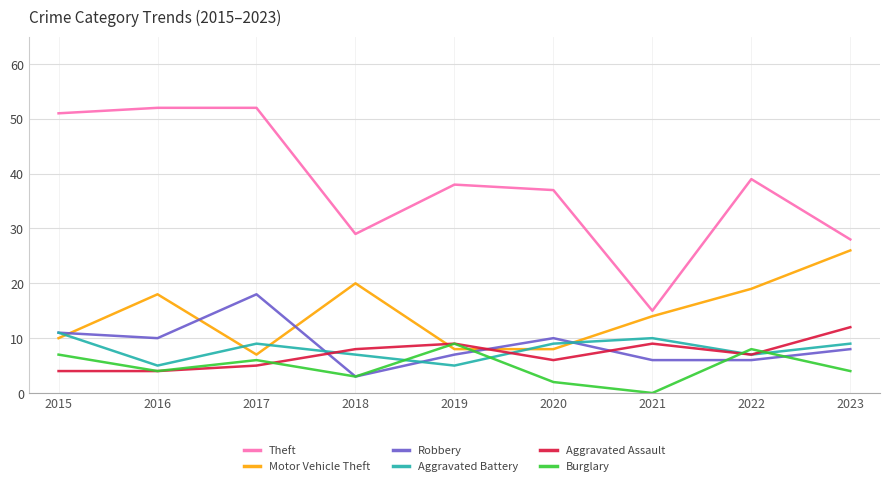

Which series has the largest total across all categories?

Theft